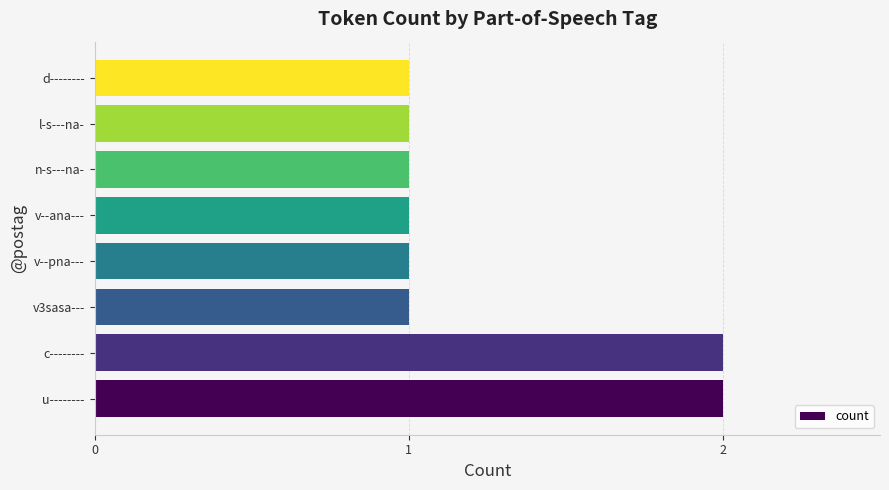

Does the chart contain any negative values?

No